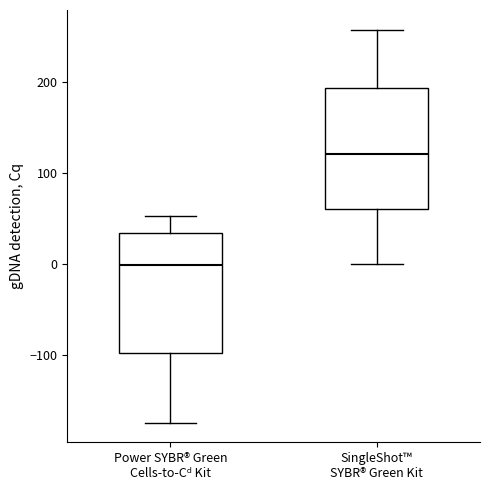

Reading left to right, transcribe this box plot: for each box, give where its median line is, the range the box spans, and where its two whiskers end, as read against the y-axis. The values are not printed on the chart, so give them approximately, as read against the axis.

Power SYBR® Green Cells-to-Cᵈ Kit: median 0, box -100 to 30, whiskers -170 to 50
SingleShot™ SYBR® Green Kit: median 120, box 60 to 190, whiskers 0 to 260